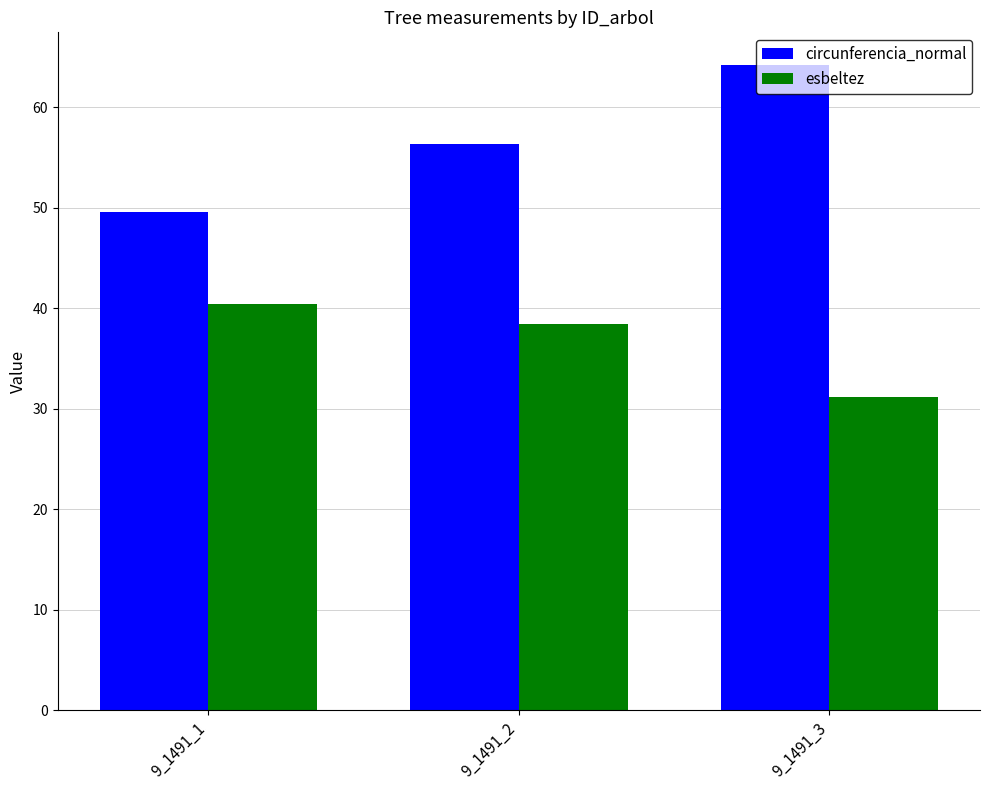

Rank the series by their maximum value, from highest to lowest.

circunferencia_normal, esbeltez